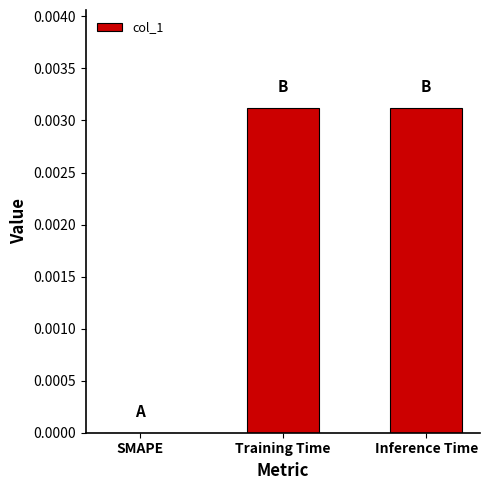

Is it true that the value at SMAPE is 0.0?

True